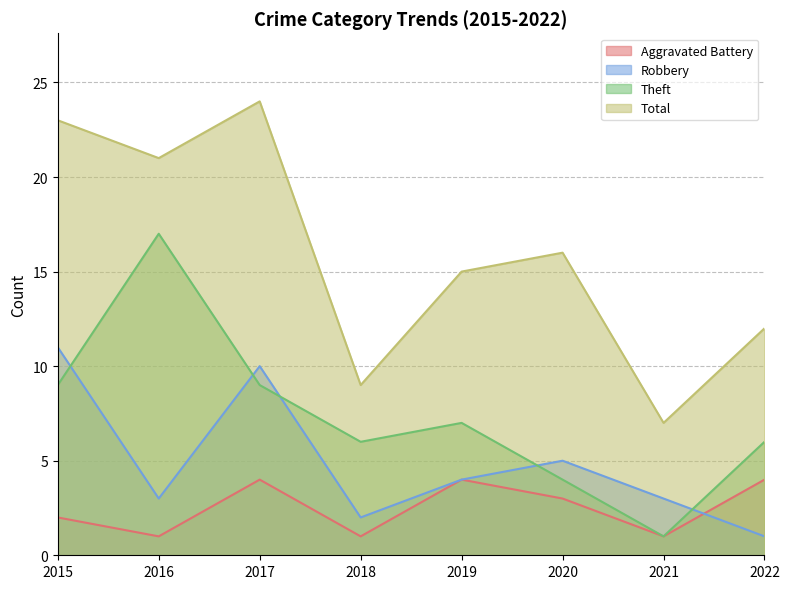

Which series has the largest total across all categories?

Total